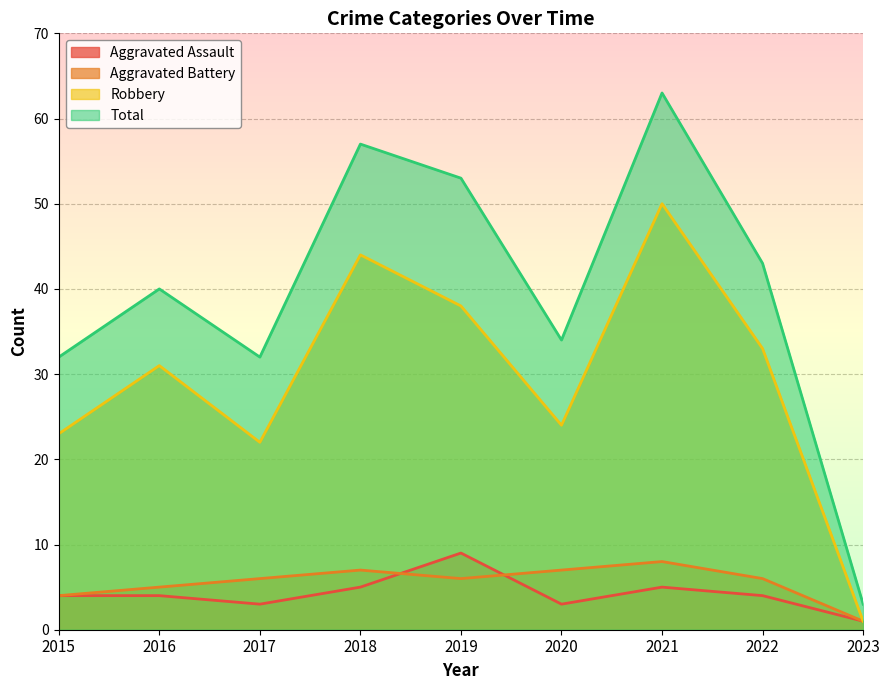

What is the value of the Total point at the 8th from the left?

43